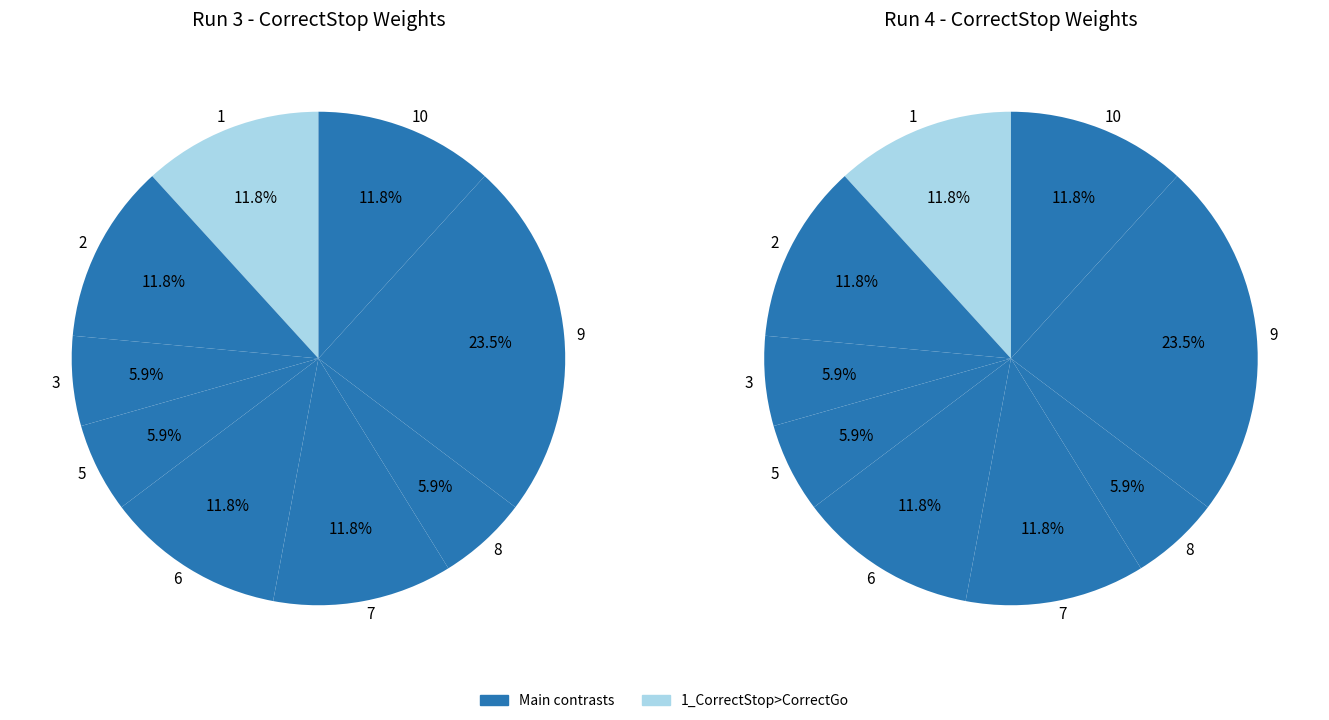

Combined, what portion of the pie is 9_T2(CorrectStop)>T1(CorrectStop) and 5_AnyStop>CorrectGo?

29.4%